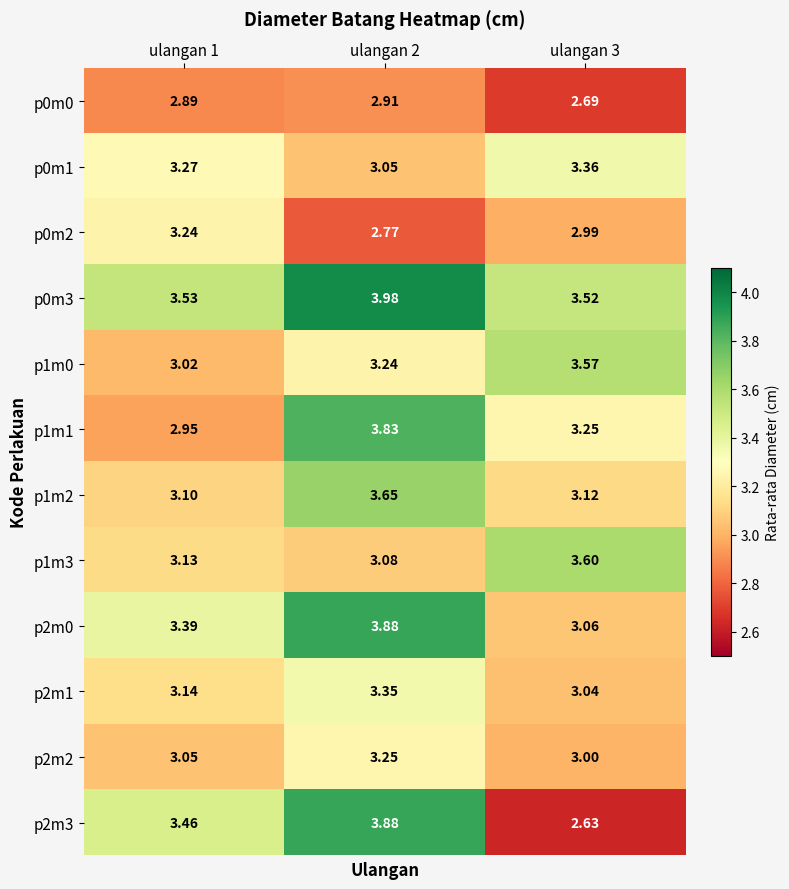

Is the value of p1m3 at ulangan 1 greater than the value of p2m2 at ulangan 1?

Yes